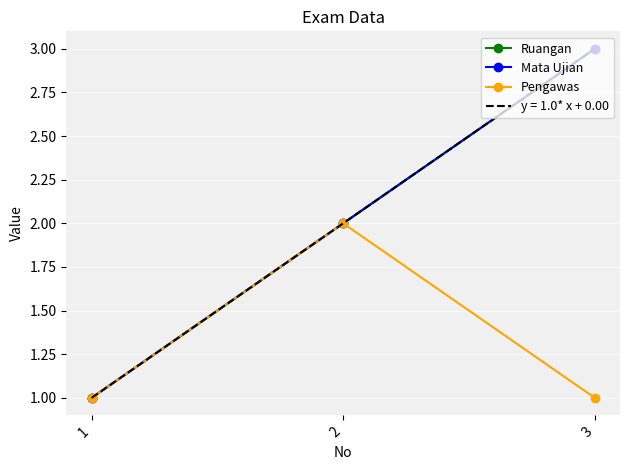

Is it true that Pengawas equals 2 at 2?

True